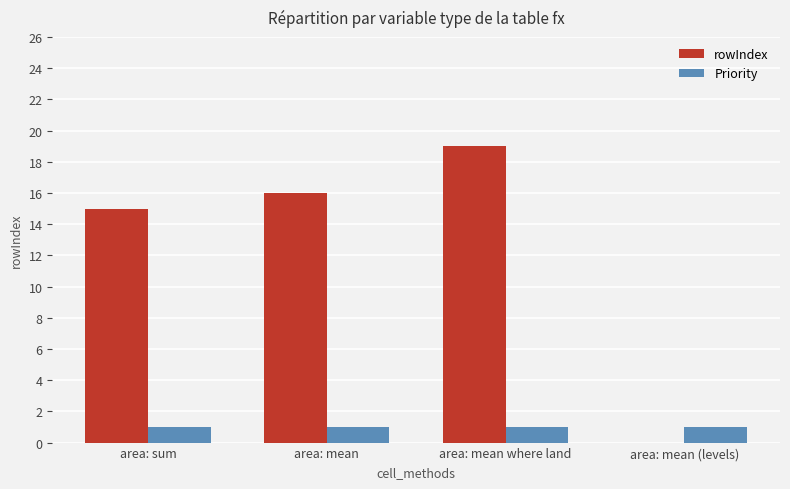

What is the sum of all rowIndex values?

50